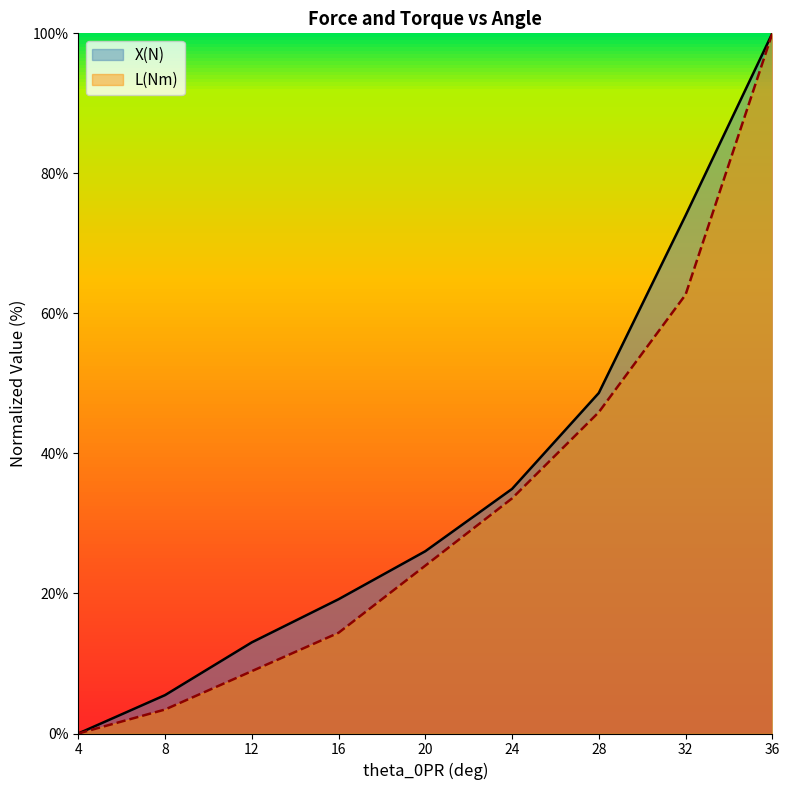

How many values in X(N) are above zero?

8